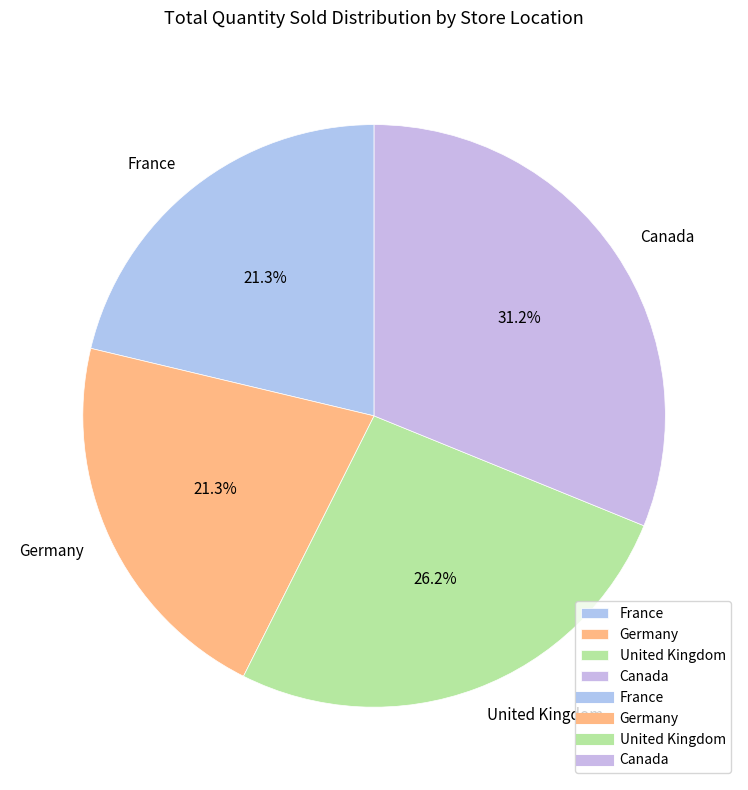

Does United Kingdom account for over 50% of the chart?

No